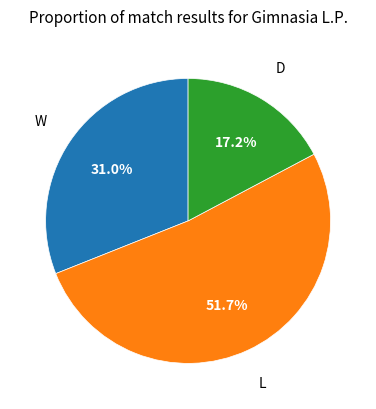

Is there a majority slice in this chart?

Yes